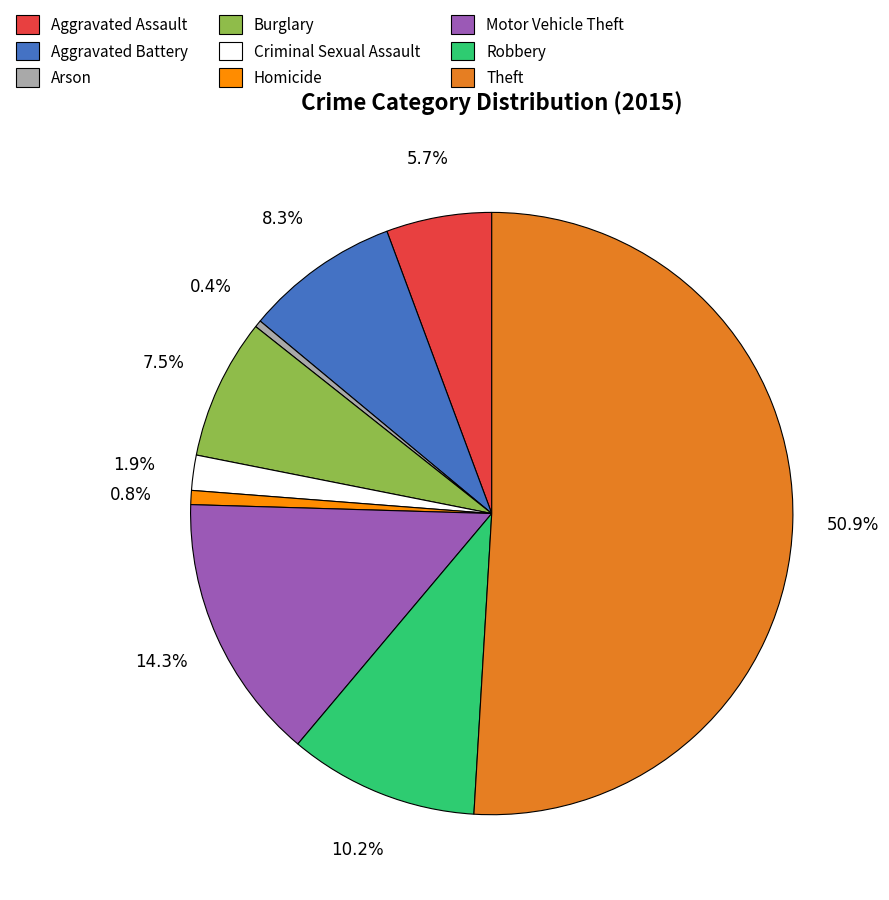

What portion of the pie excludes Theft?

49.1%